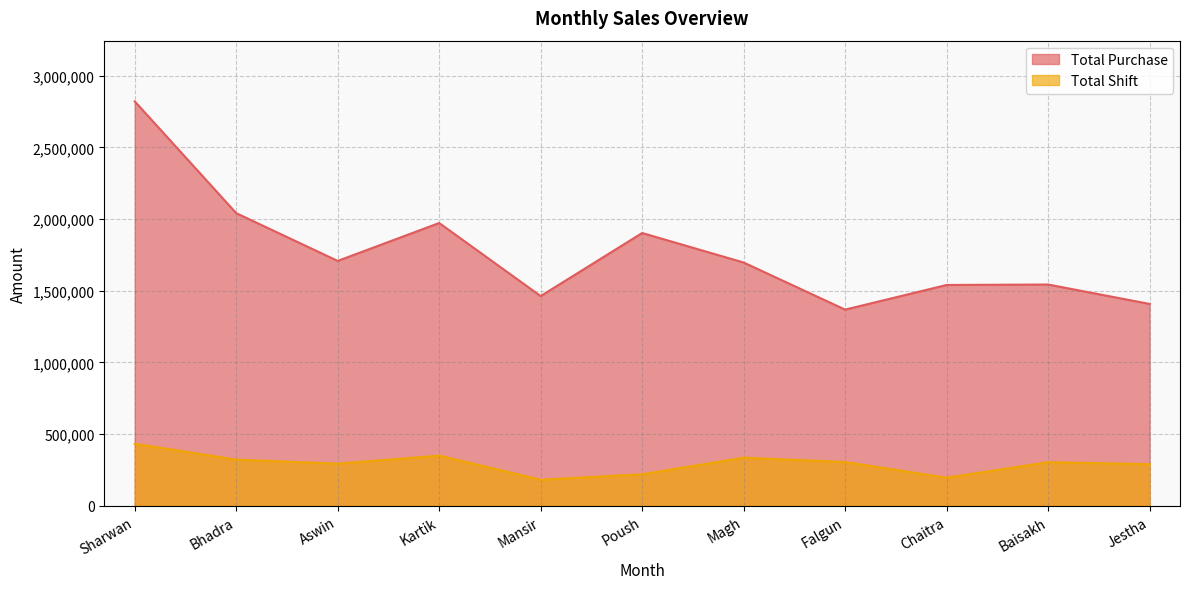

True or false: Total Purchase and Total Shift intersect in this chart.

False